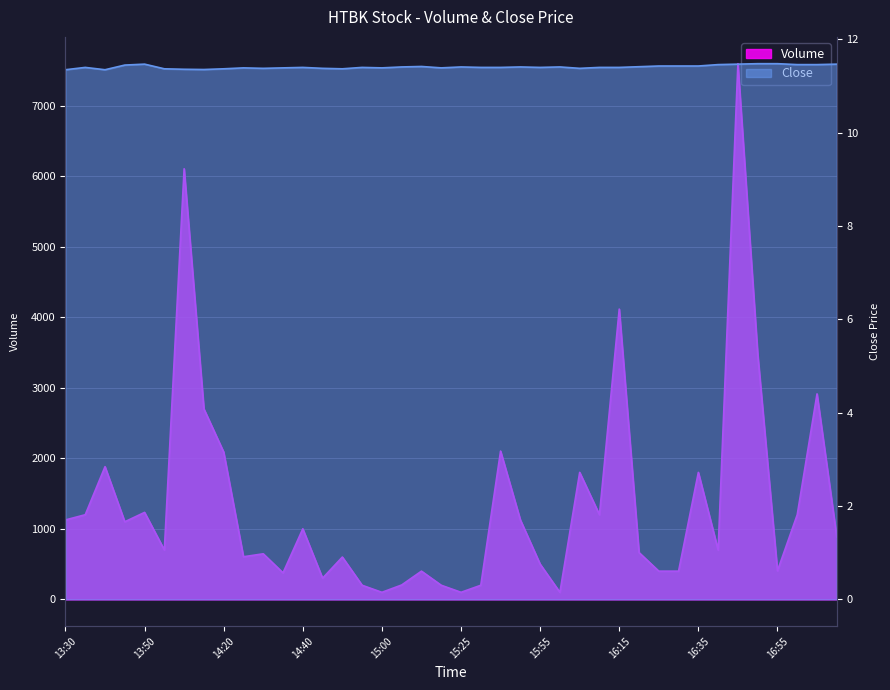

Reading left to right, extract all data points from this chart.

Volume: 1126.0	1200.0	1881.0	1100.0	1233.0	700.0	6104.0	2700.0	2088.0	604.0	646.0	376.0	1000.0	300.0	600.0	200.0	100.0	204.0	400.0	200.0	100.0	200.0	2102.0	1127.0	500.0	100.0	1800.0	1200.0	4115.0	664.0	400.0	400.0	1800.0	700.0	7594.0	3482.0	405.0	1200.0	2913.0	882.0
Close: 11.3	11.4	11.3	11.4	11.5	11.4	11.4	11.4	11.4	11.4	11.4	11.4	11.4	11.4	11.4	11.4	11.4	11.4	11.4	11.4	11.4	11.4	11.4	11.4	11.4	11.4	11.4	11.4	11.4	11.4	11.4	11.4	11.4	11.5	11.5	11.5	11.5	11.5	11.5	11.5